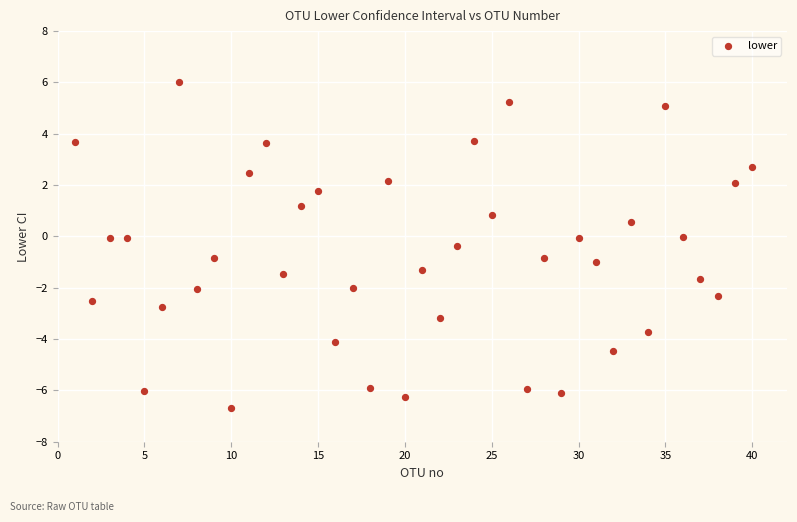

What is the range of X values (max minus min)?

39.0